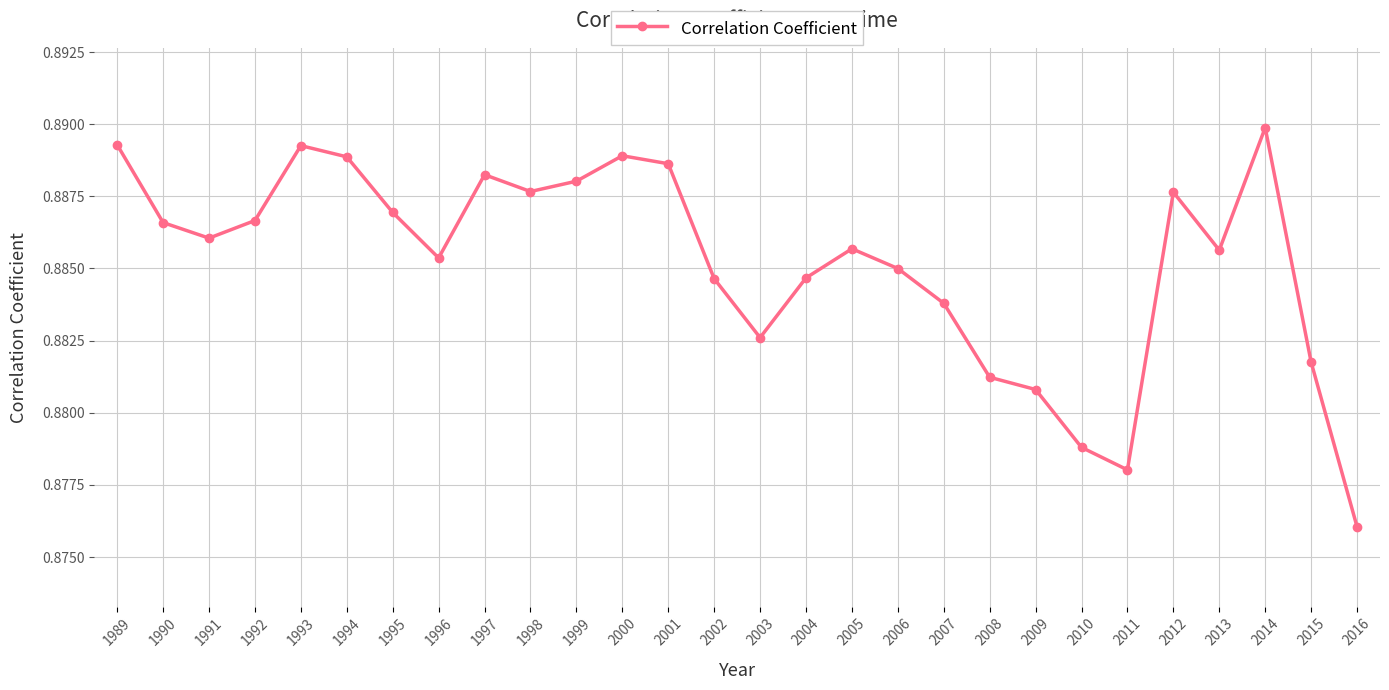

How many categories are shown in the chart?

28